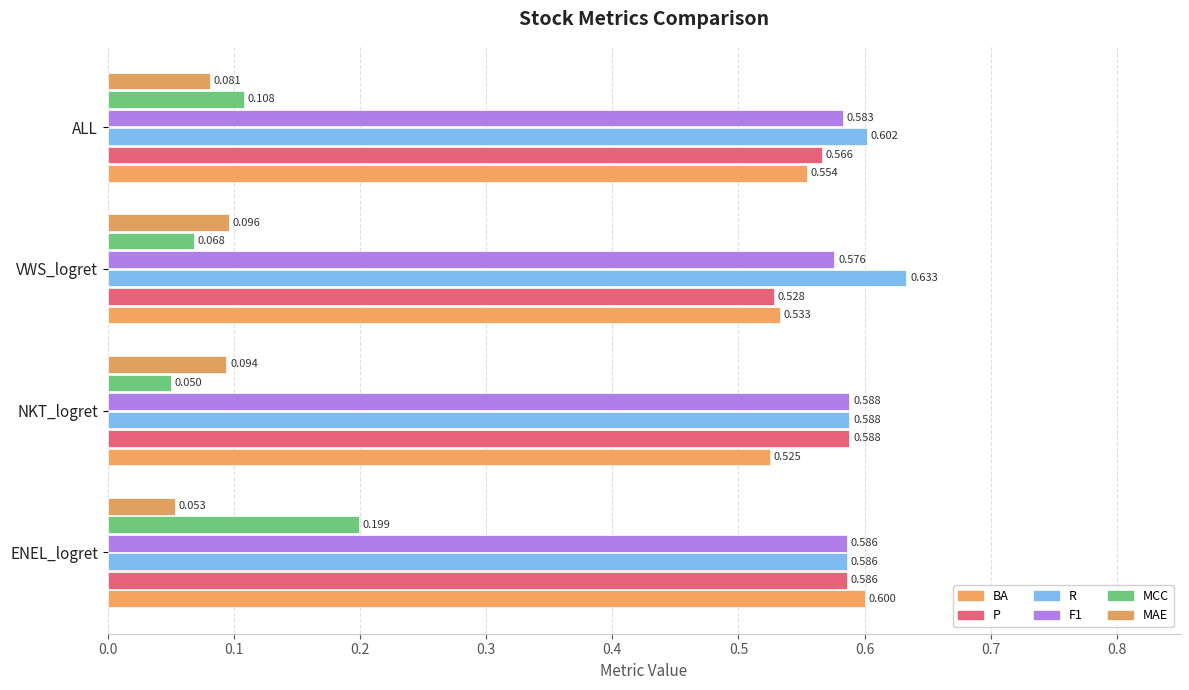

What is the value of the BA bar at the 2nd from the left?

0.5